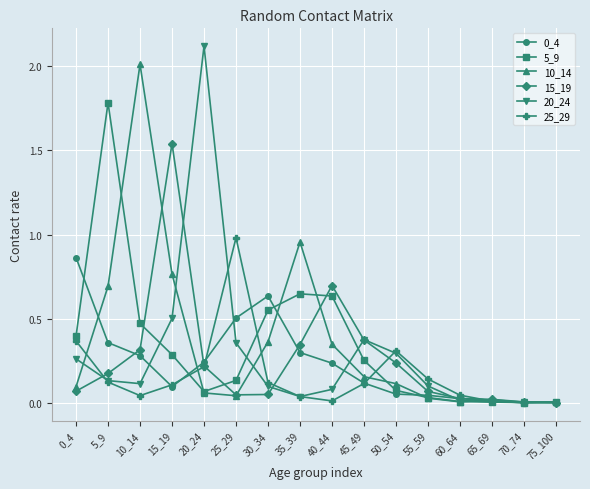

Which label corresponds to the largest value in the chart?

20_24